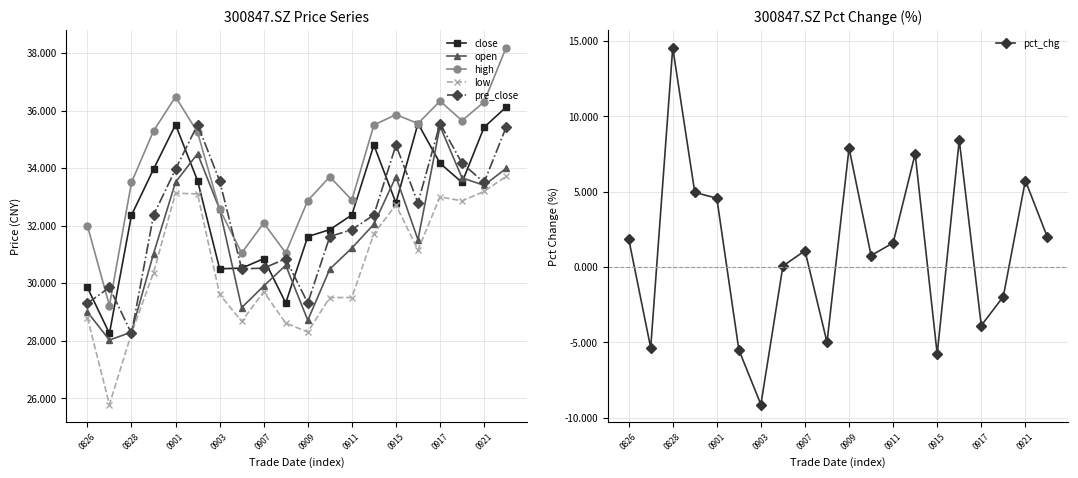

At how many categories does at least one series exceed -3?

20